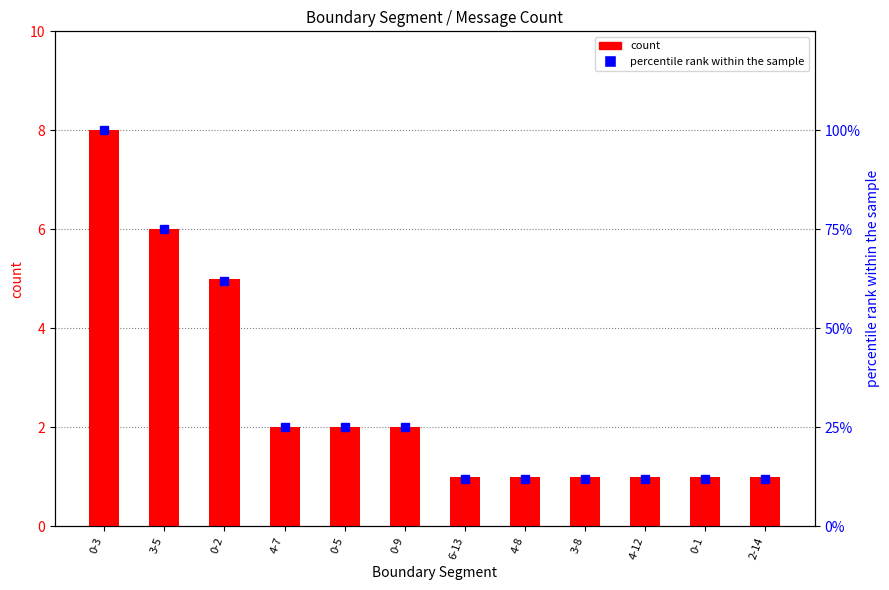

Which category has the highest value across all series?

0-3